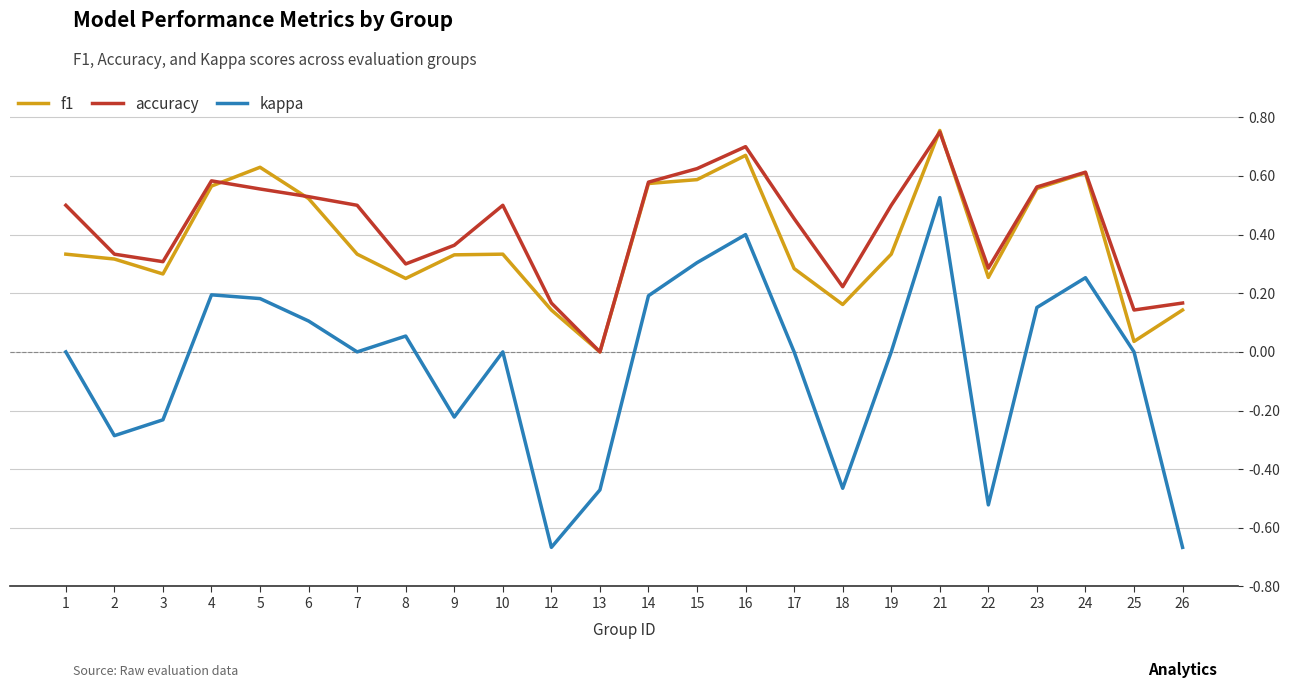

At 1, list the series in order from largest to smallest.

accuracy, f1, kappa